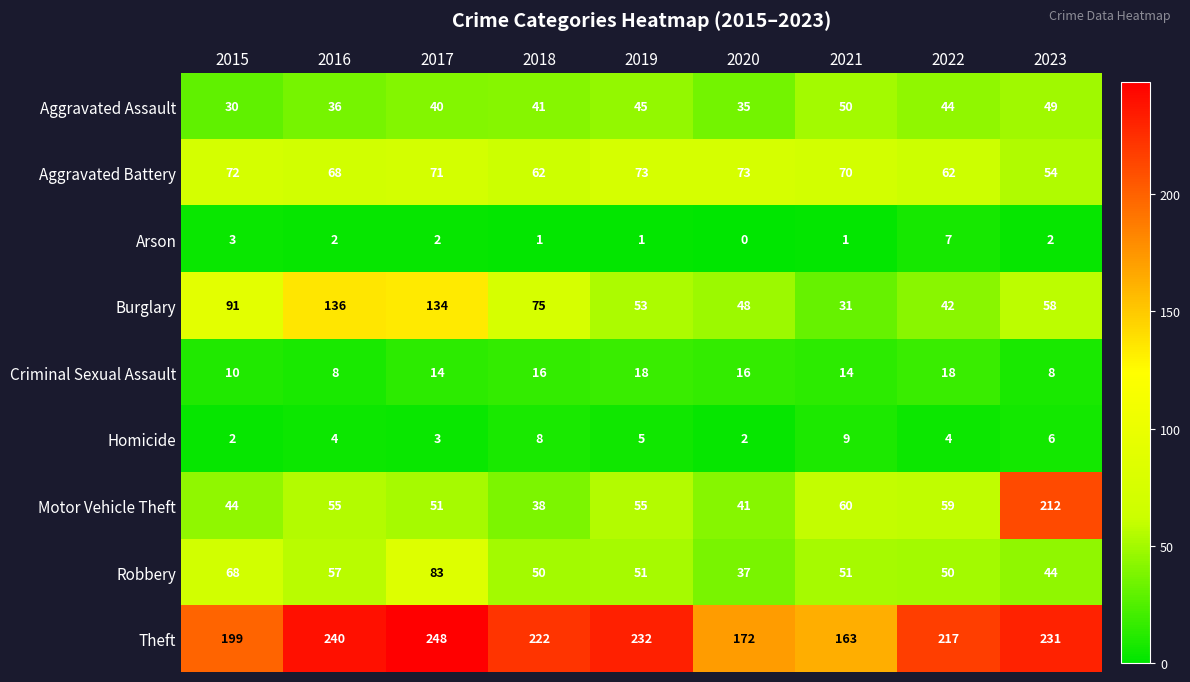

Which series has the largest range (max minus min)?

Motor Vehicle Theft